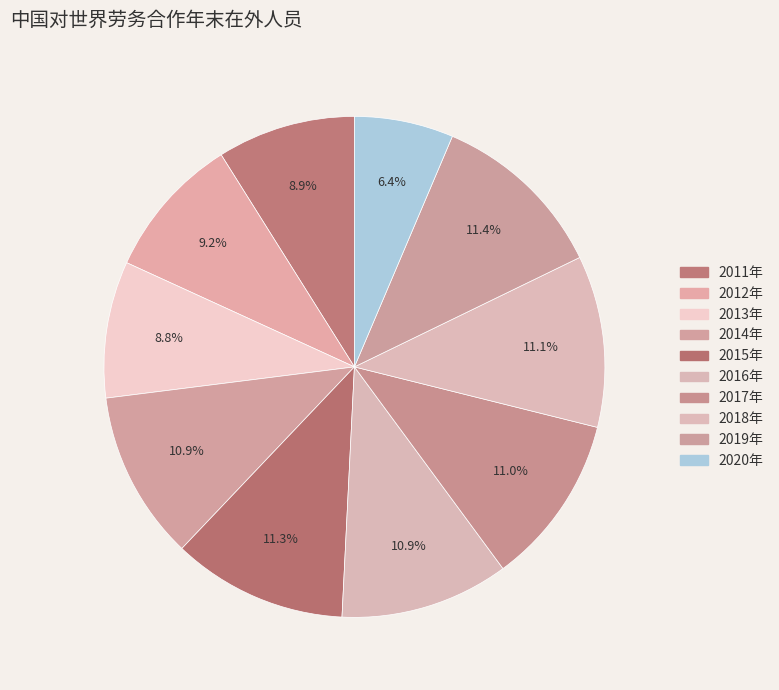

To the nearest percent, what percentage of the pie is 2017年?

11%